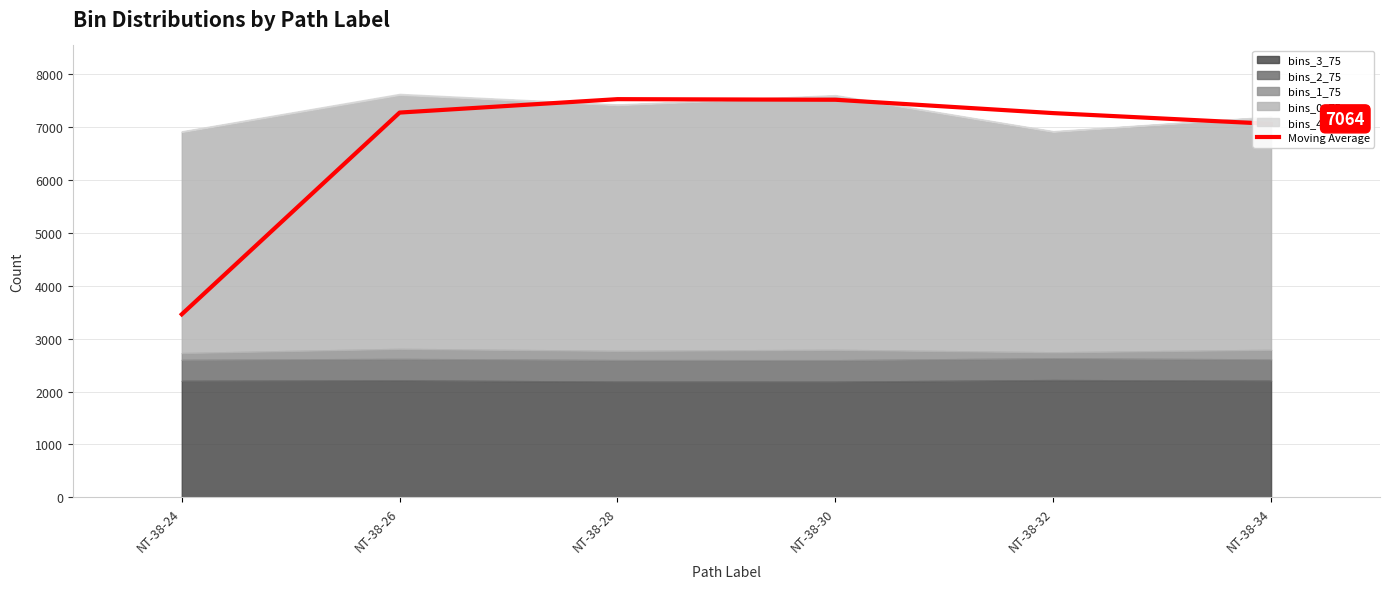

What is the average value?

6686.6